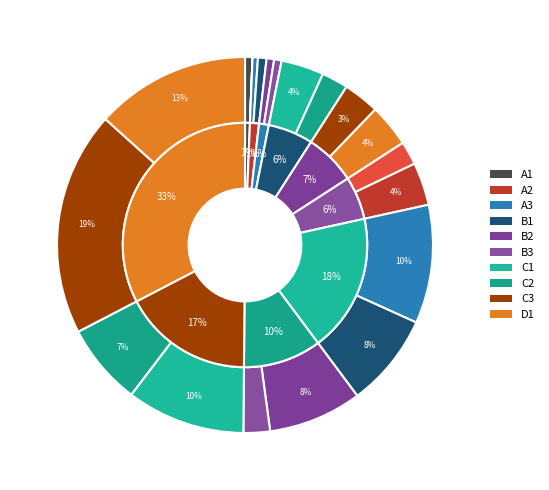

Is Fang Earrings the majority of the pie?

No